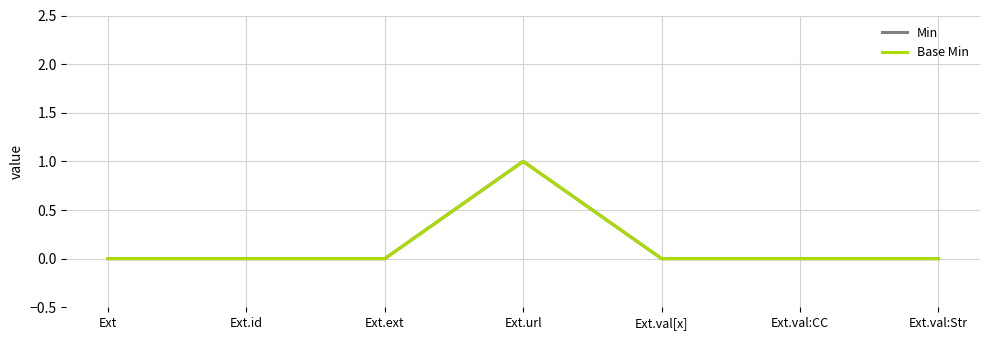

Does the chart have visible grid lines?

Yes